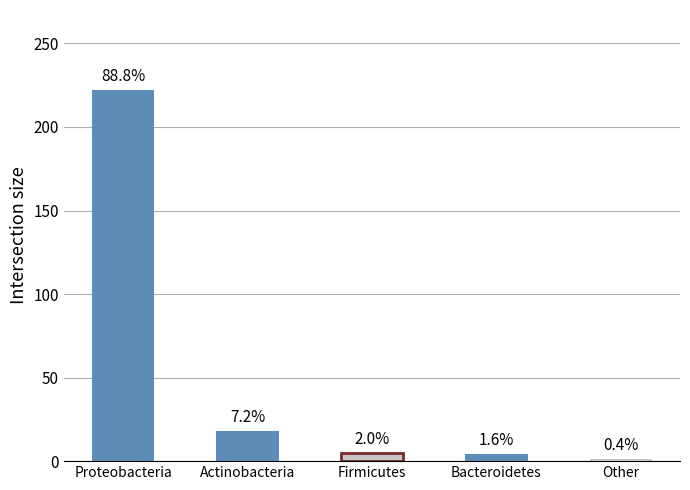

Is it true that the value at Bacteroidetes is 7?

False